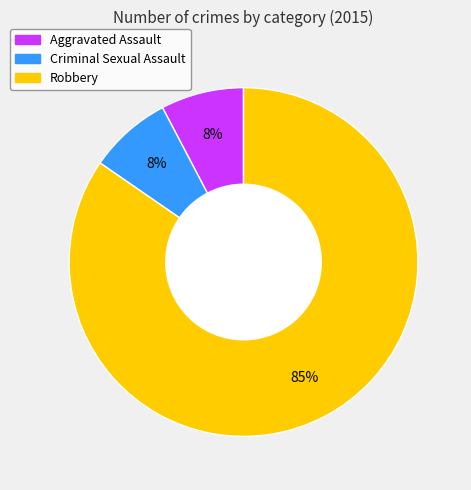

To the nearest percent, what percentage of the pie is Criminal Sexual Assault?

8%